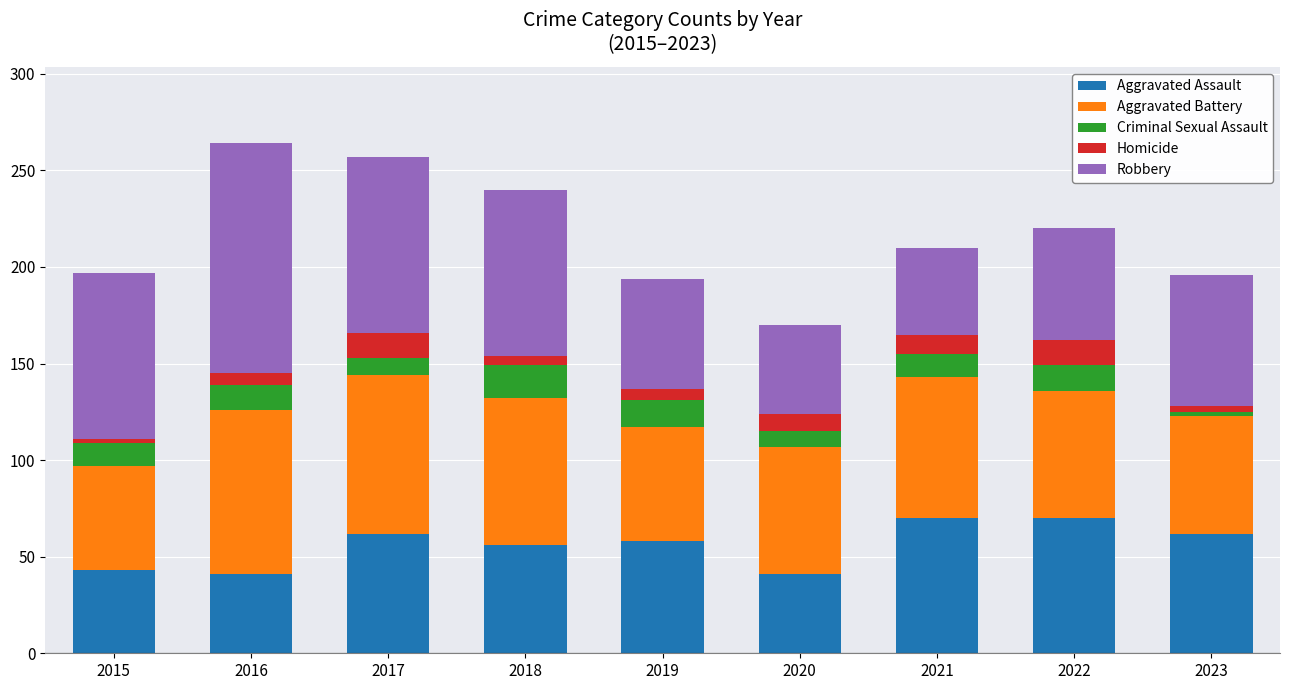

Count the number of data series in this chart.

5